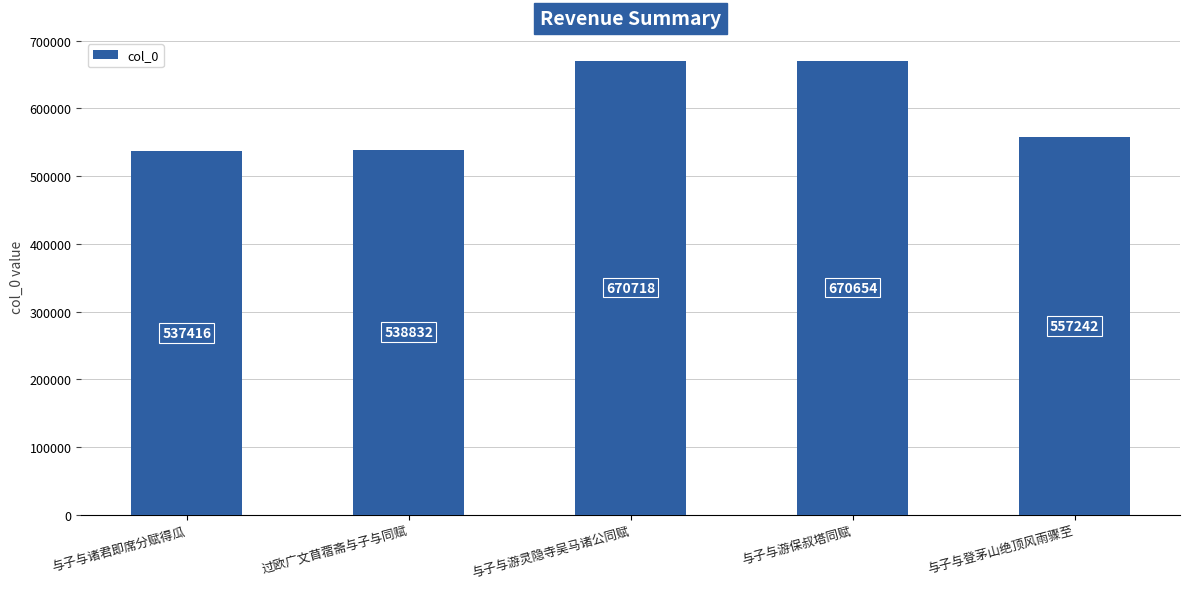

What position from the left is 与子与游保叔塔同赋?

4